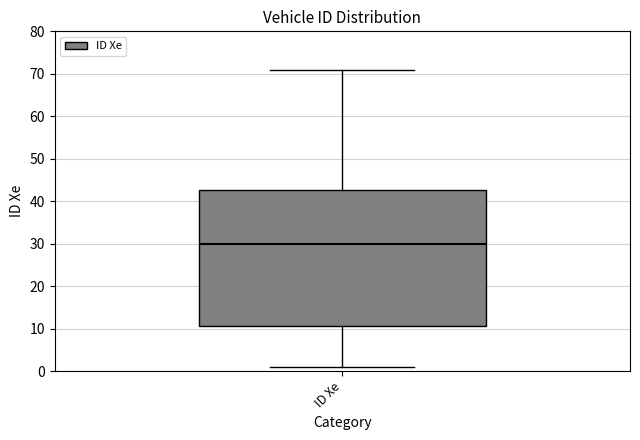

Where is the upper edge of the box for ID Xe on the y-axis? The values are not printed on the chart, so give them approximately, as read against the axis.

43